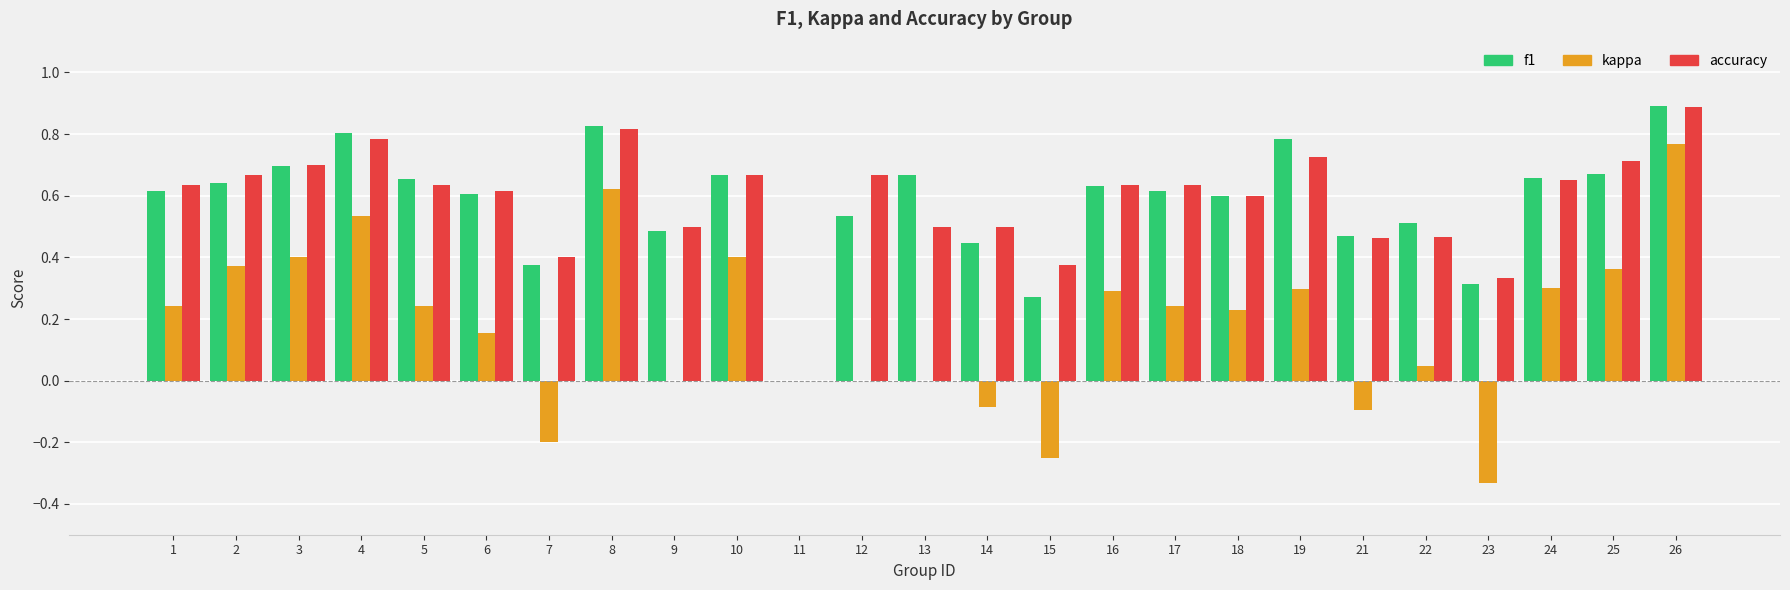

The f1 series shows 0.3 at 15. True or false?

True